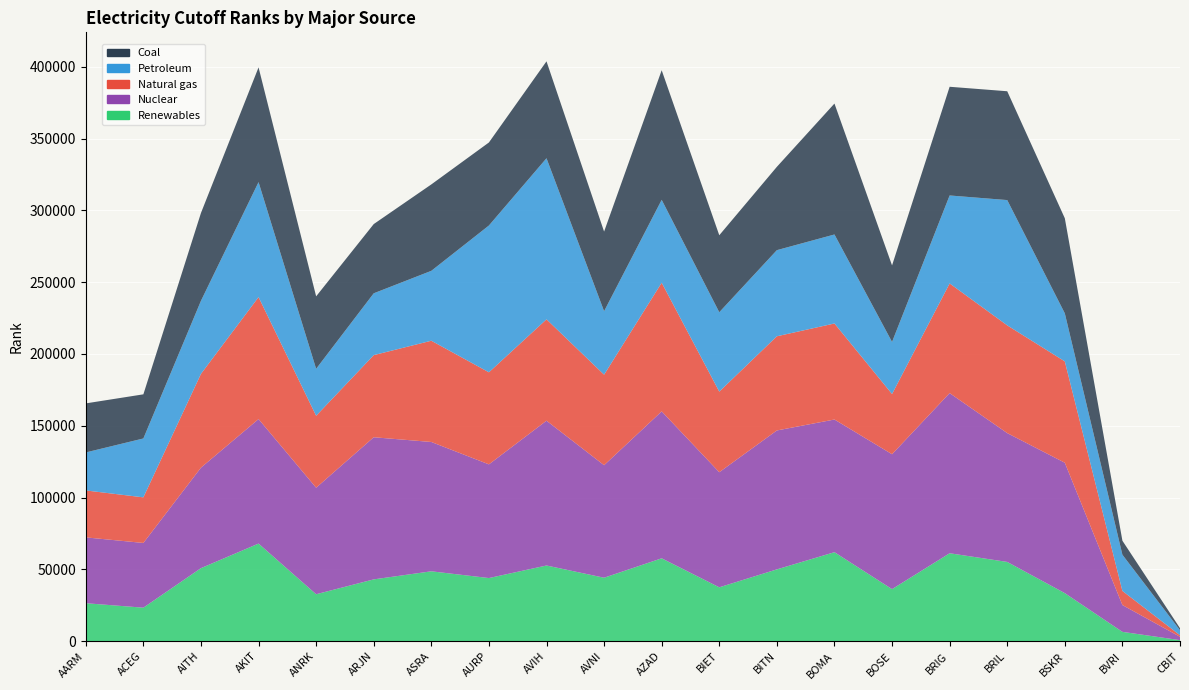

Reading right to left, extract all data points from this chart.

Renewables: CBIT=741	BVRI=6505	BSKR=33463	BRIL=55200	BRIG=61244	BOSE=36262	BOMA=61982	BITN=50012	BIET=37530	AZAD=57715	AVNI=44208	AVIH=52713	AURP=43974	ASRA=48672	ARJN=43051	ANRK=32708	AKIT=67986	AITH=50870	ACEG=23343	AARM=26452
Nuclear: CBIT=2334	BVRI=18663	BSKR=90812	BRIL=89718	BRIG=111520	BOSE=93934	BOMA=92395	BITN=96745	BIET=80141	AZAD=102332	AVNI=78348	AVIH=100829	AURP=79169	ASRA=90062	ARJN=98979	ANRK=74168	AKIT=86688	AITH=69986	ACEG=45073	AARM=45851
Natural gas: CBIT=1067	BVRI=9835	BSKR=70575	BRIL=75018	BRIG=76384	BOSE=41944	BOMA=66871	BITN=65581	BIET=56135	AZAD=89593	AVNI=63046	AVIH=70605	AURP=64103	ASRA=70505	ARJN=57187	ANRK=50105	AKIT=84936	AITH=65311	ACEG=31758	AARM=32687
Petroleum: CBIT=3530	BVRI=25204	BSKR=33463	BRIL=87251	BRIG=61244	BOSE=36262	BOMA=61982	BITN=59973	BIET=55272	AZAD=57715	AVNI=44208	AVIH=112173	AURP=102225	ASRA=48672	ARJN=43051	ANRK=32708	AKIT=80081	AITH=50870	ACEG=41007	AARM=26452
Coal: CBIT=1367	BVRI=9763	BSKR=66200	BRIL=75782	BRIG=75695	BOSE=53285	BOMA=91166	BITN=58029	BIET=53614	AZAD=90248	AVNI=55438	AVIH=67485	AURP=57824	ASRA=60175	ARJN=48203	ANRK=50461	AKIT=79891	AITH=61161	ACEG=30729	AARM=34160